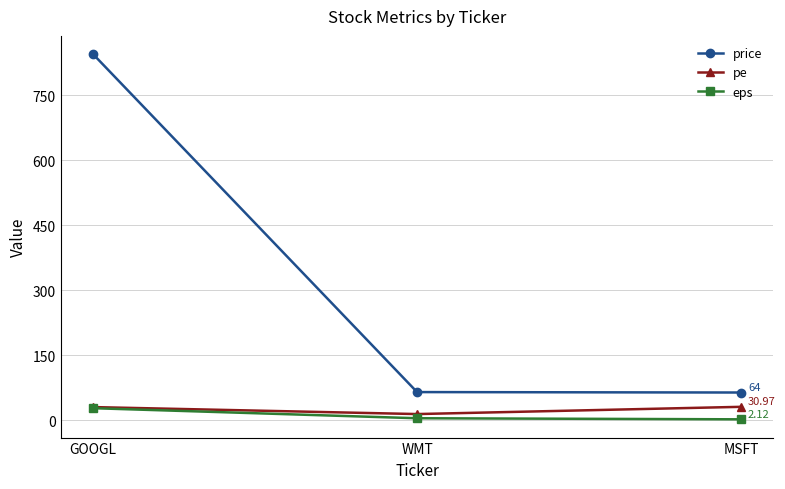

What is the difference between the maximum and second lowest values in the pe series?

0.6